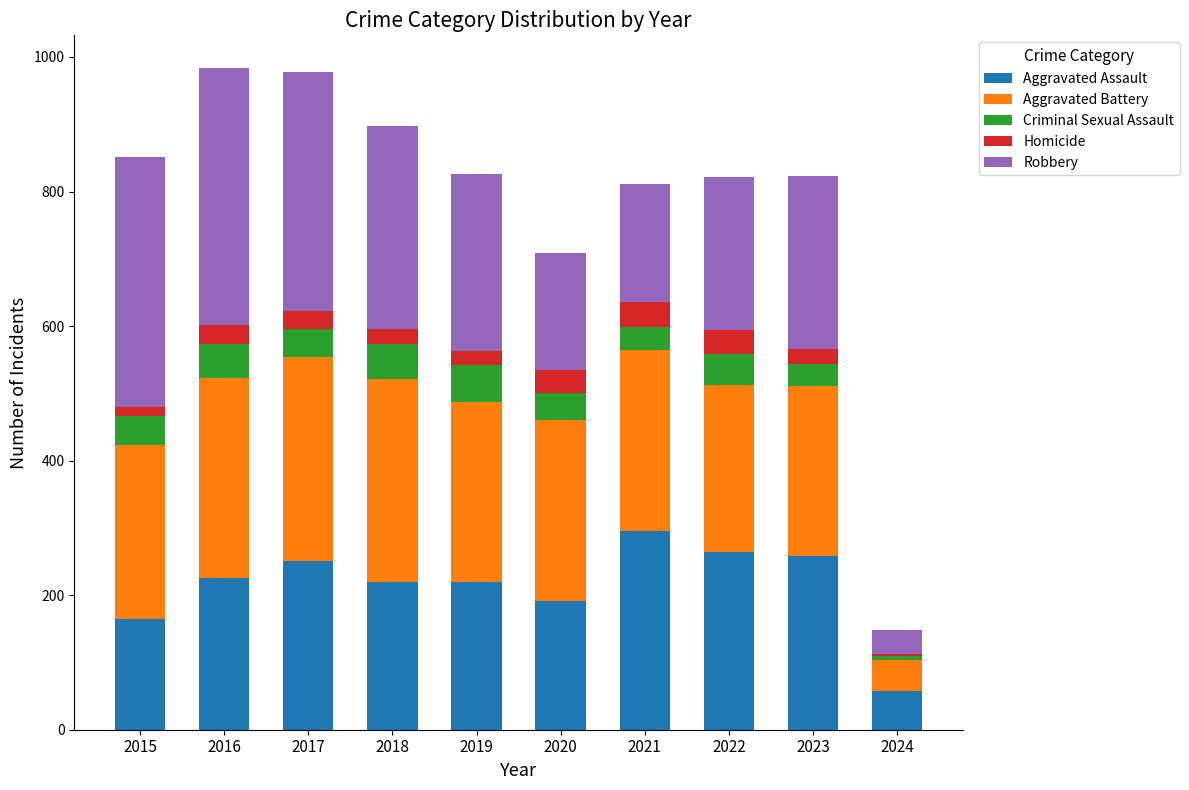

What is the average value of the Aggravated Assault series?

215